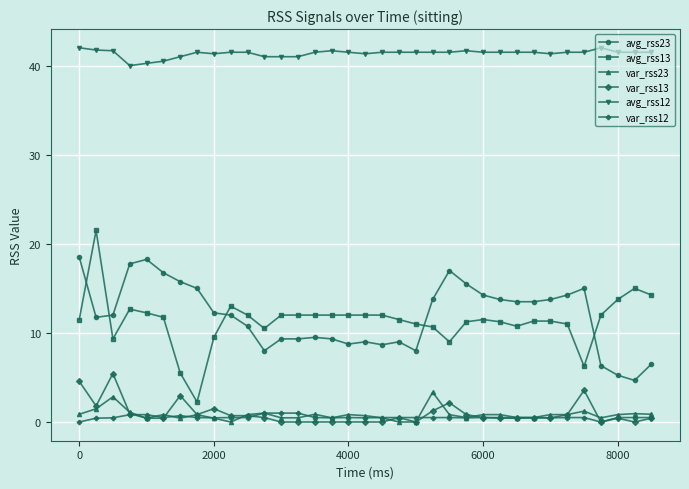

Which series has the largest total across all categories?

avg_rss12